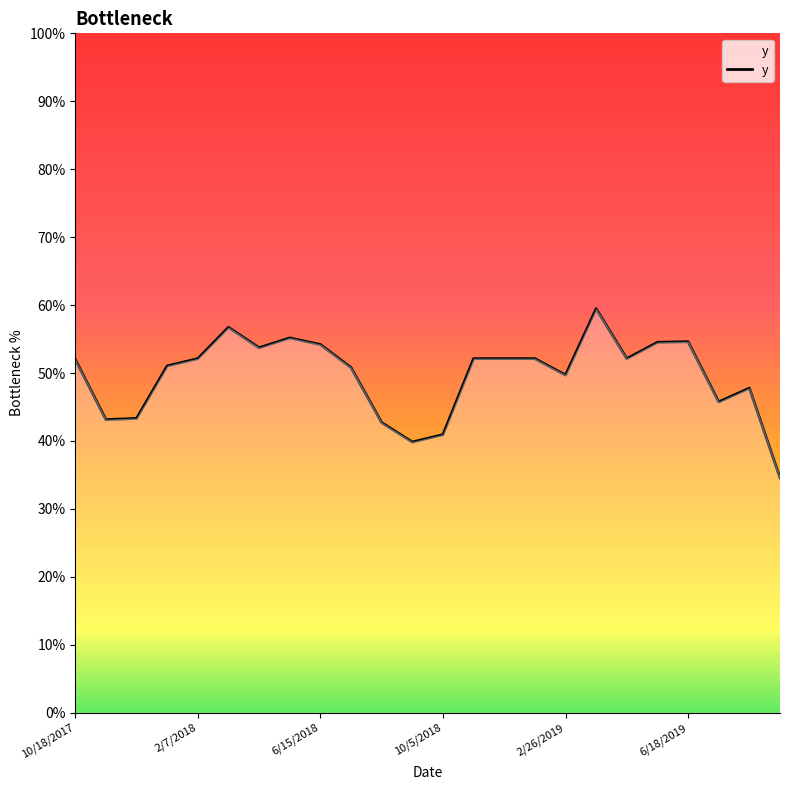

Reading left to right, list all the values displayed in this chart.

0.5	0.4	0.4	0.5	0.5	0.6	0.5	0.6	0.5	0.5	0.4	0.4	0.4	0.5	0.5	0.5	0.5	0.6	0.5	0.5	0.5	0.5	0.5	0.3